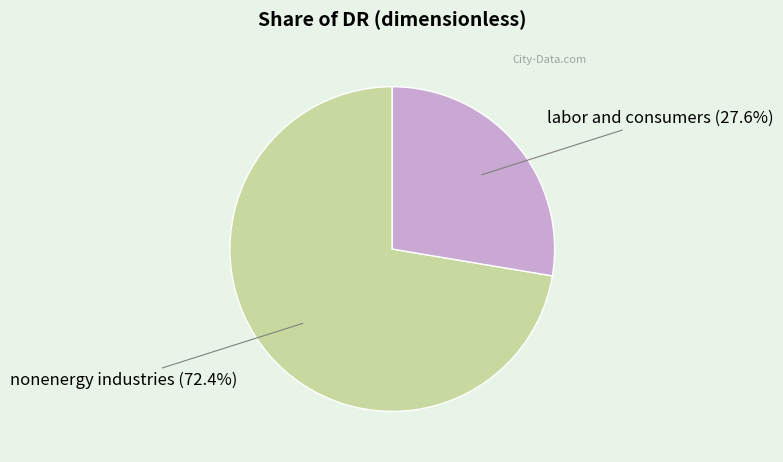

Count the number of slices in the pie.

2